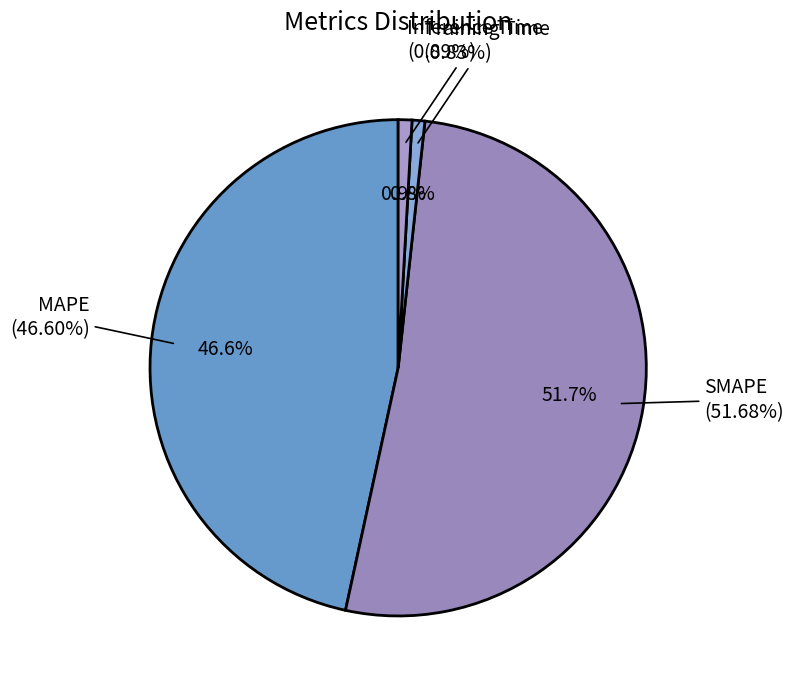

What is the majority slice?

SMAPE